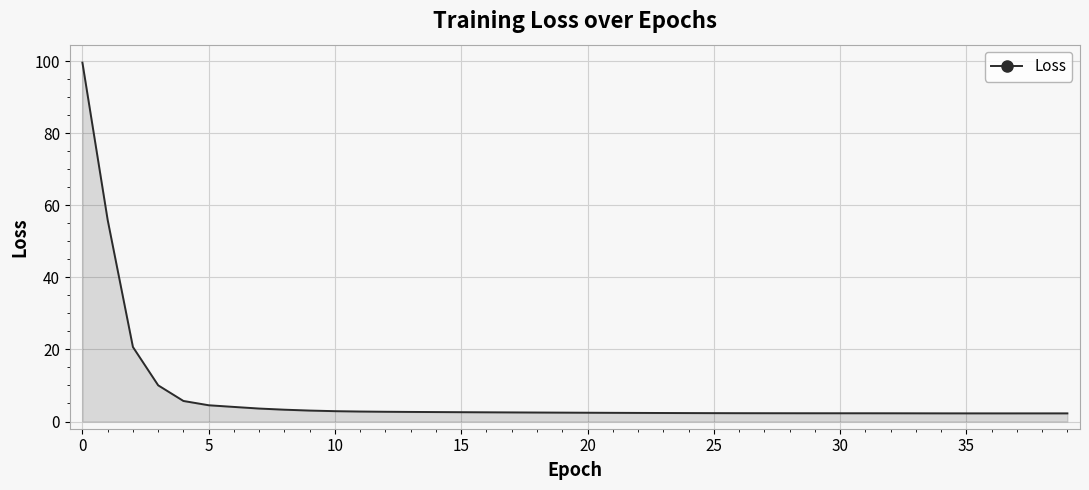

What is the greatest value displayed?

99.6